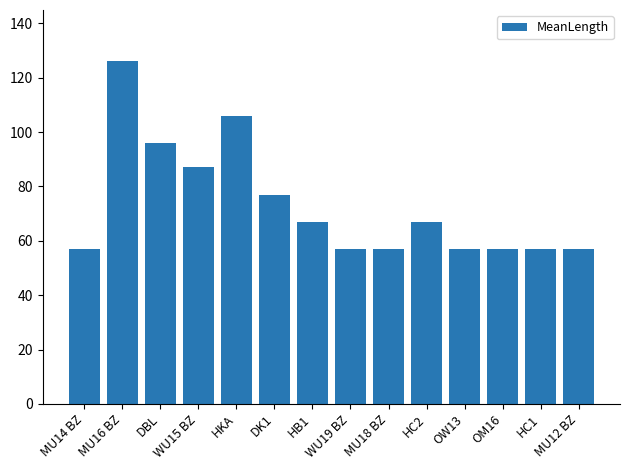

How many bars are there in total?

14